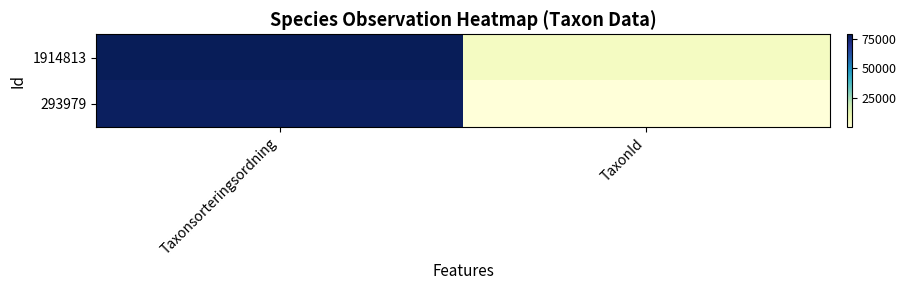

At TaxonId, list the series in order from smallest to largest.

293979, 1914813